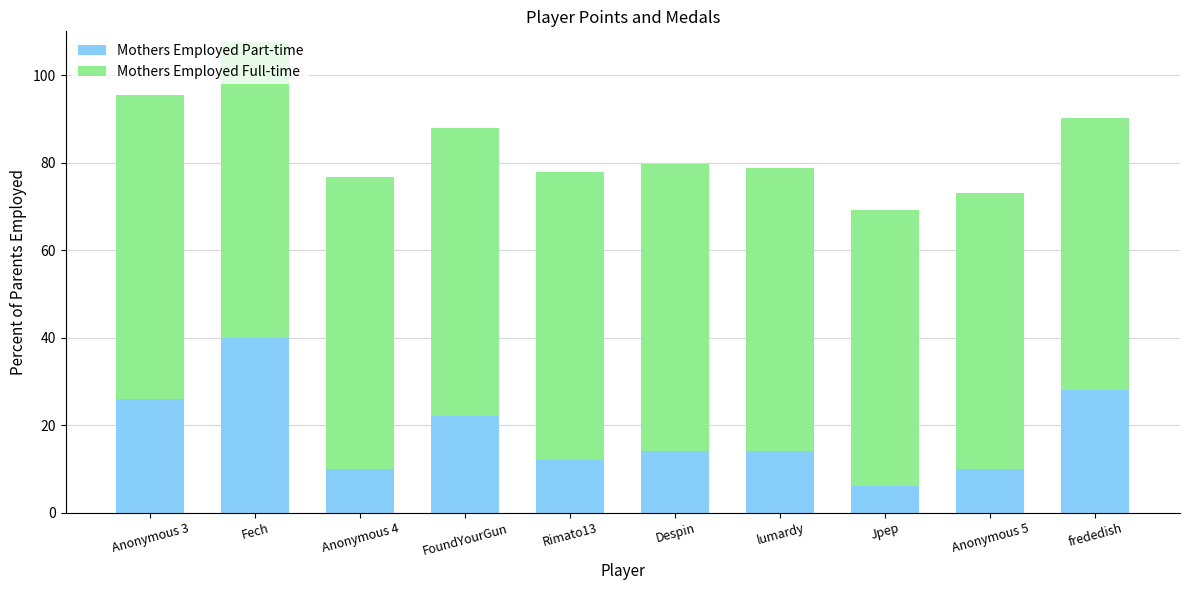

What is the difference between the Mothers Employed Part-time values at Despin and Rimato13?

2.0